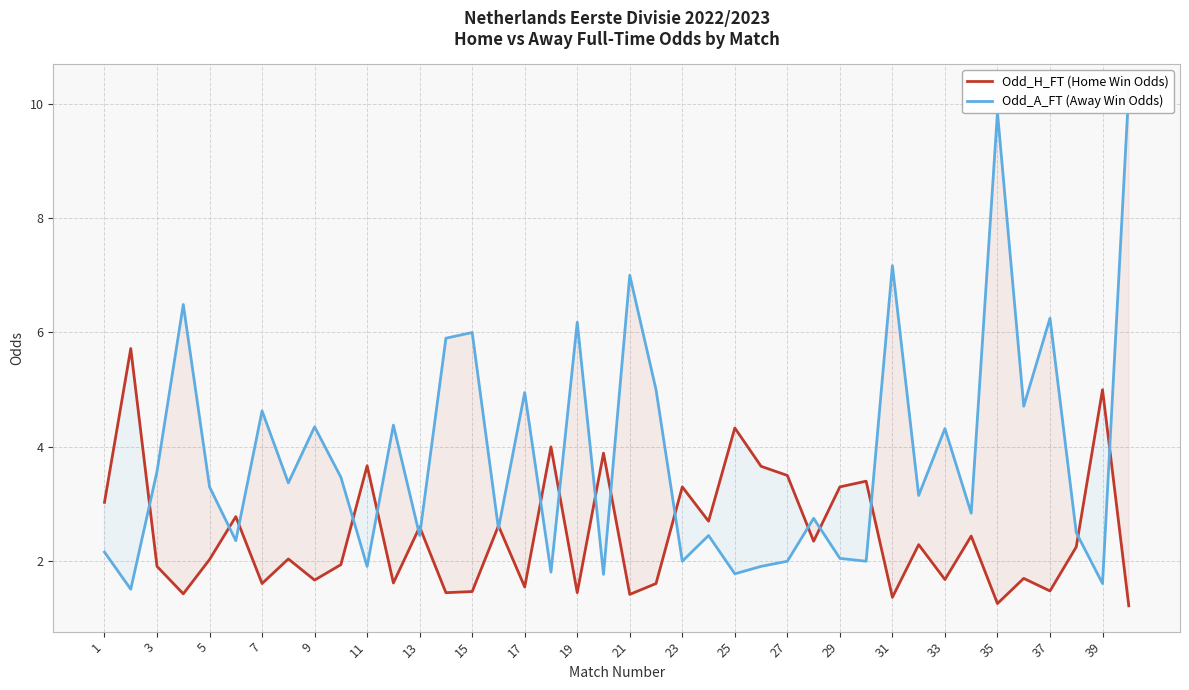

What is the difference between the maximum and minimum values in the Odd_H_FT (Home Win Odds) series?

4.5